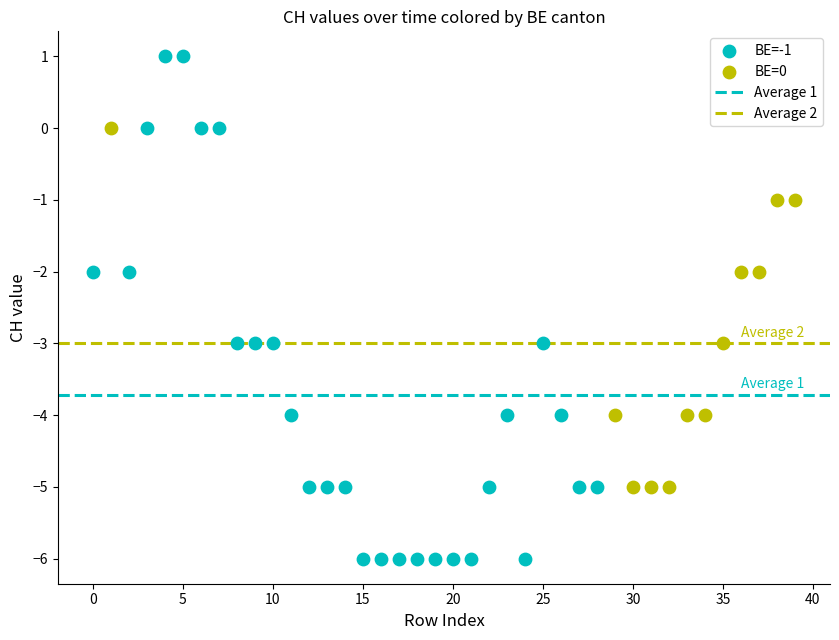

Which series reaches the minimum Y coordinate?

BE=-1